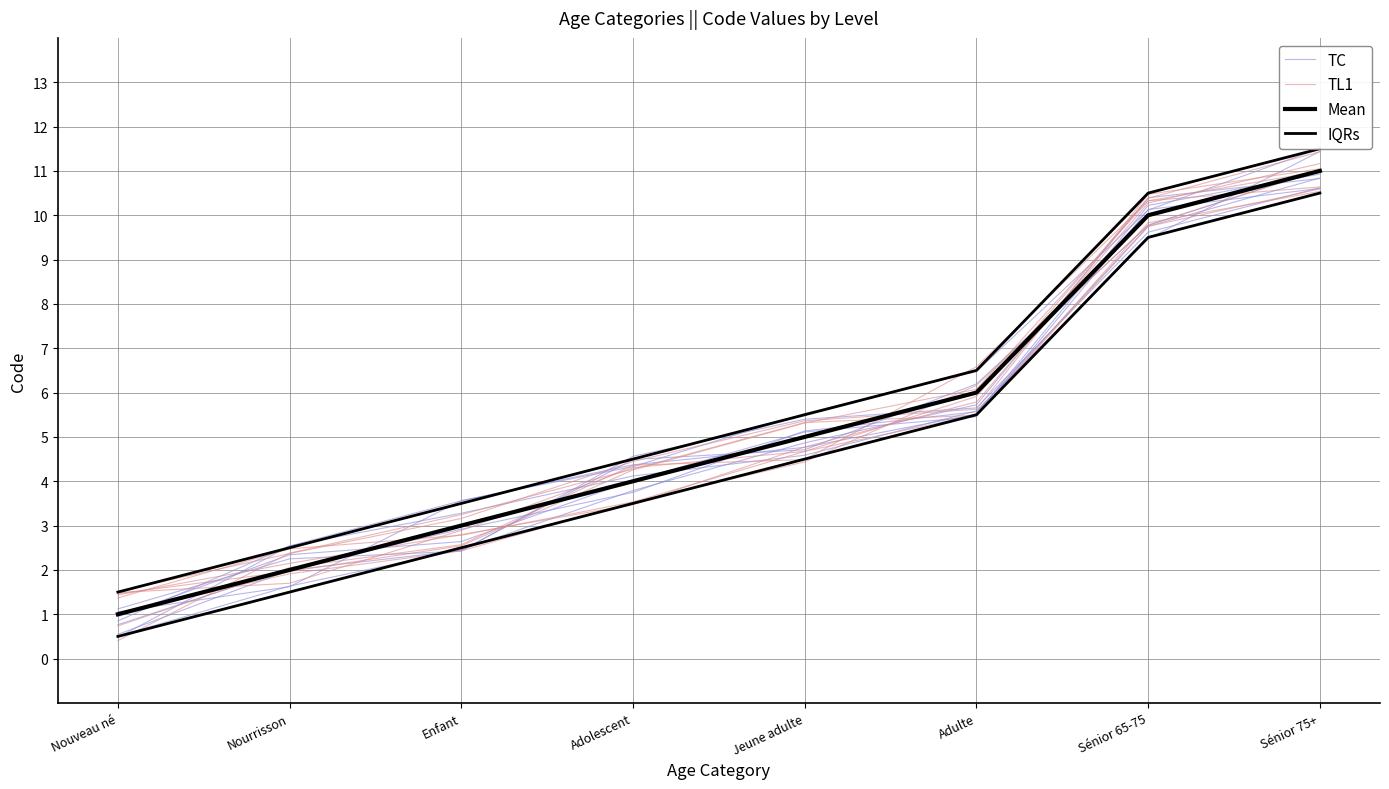

What is the label of the 4th point from the right?

Jeune adulte